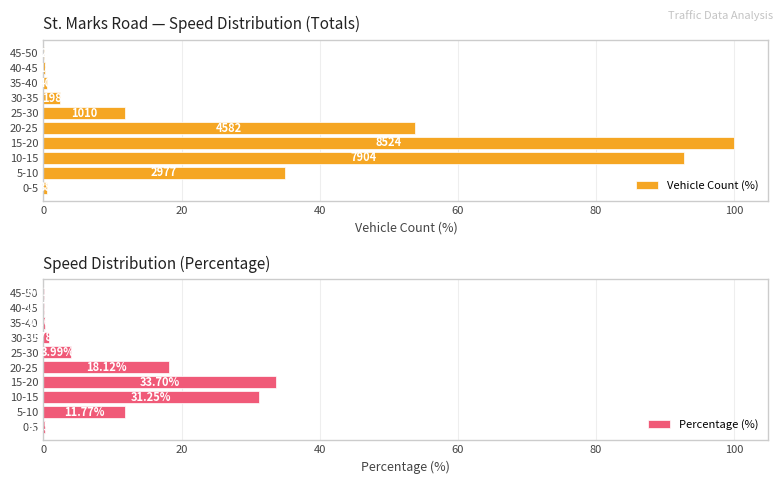

What is the sum of the Percentage (%) values at 45-50 and 15-20?

33.7